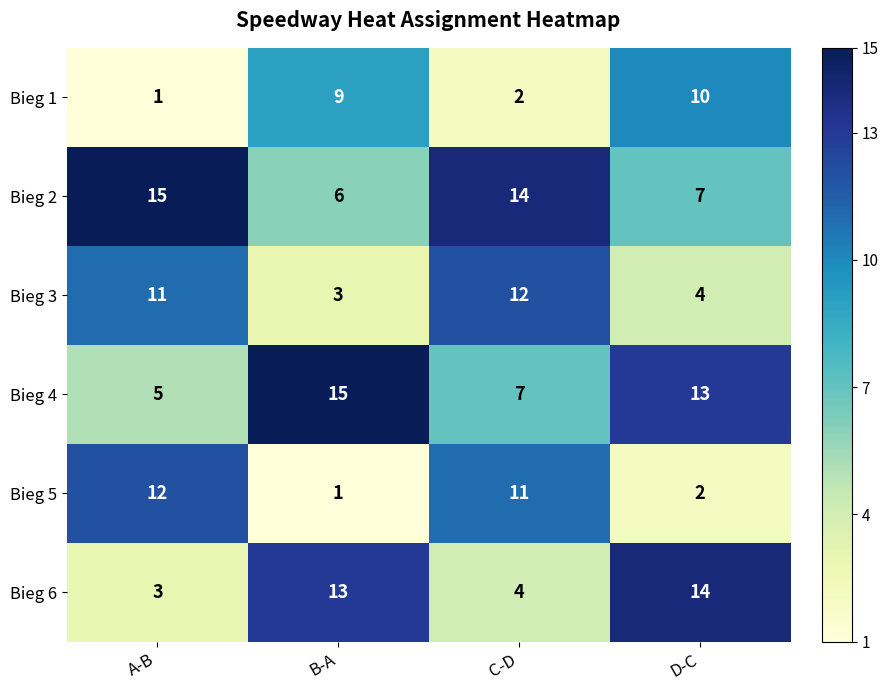

Where is Bieg 2 nearest to the value 10?

D-C